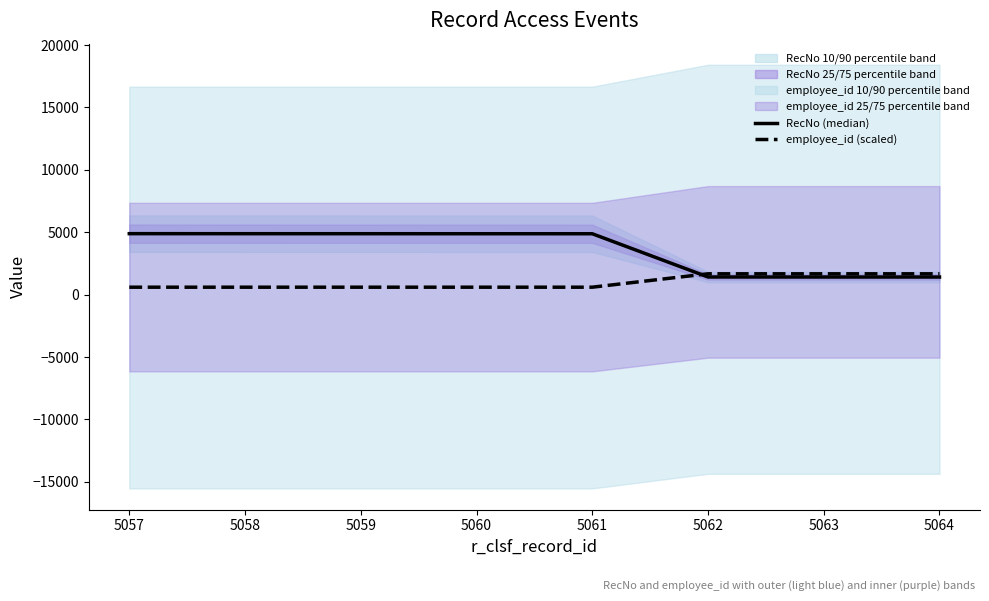

The employee_id (scaled) series shows 590.1 at 5059. True or false?

True